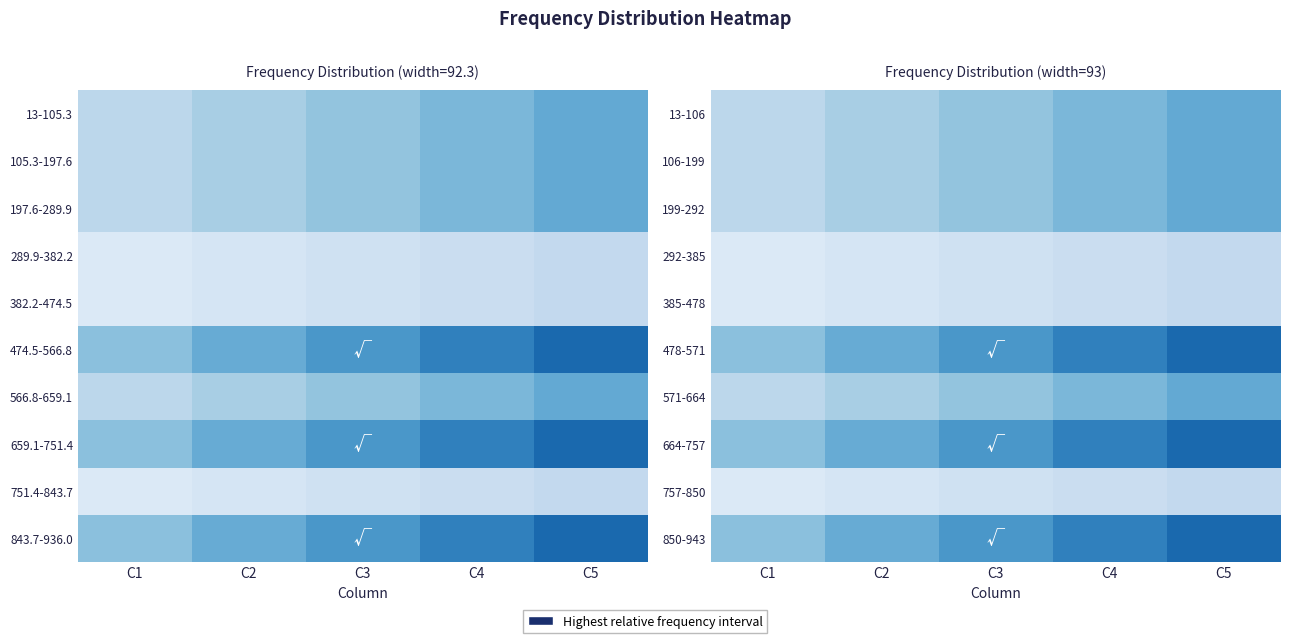

Between C3 and C4, which is larger?

C4